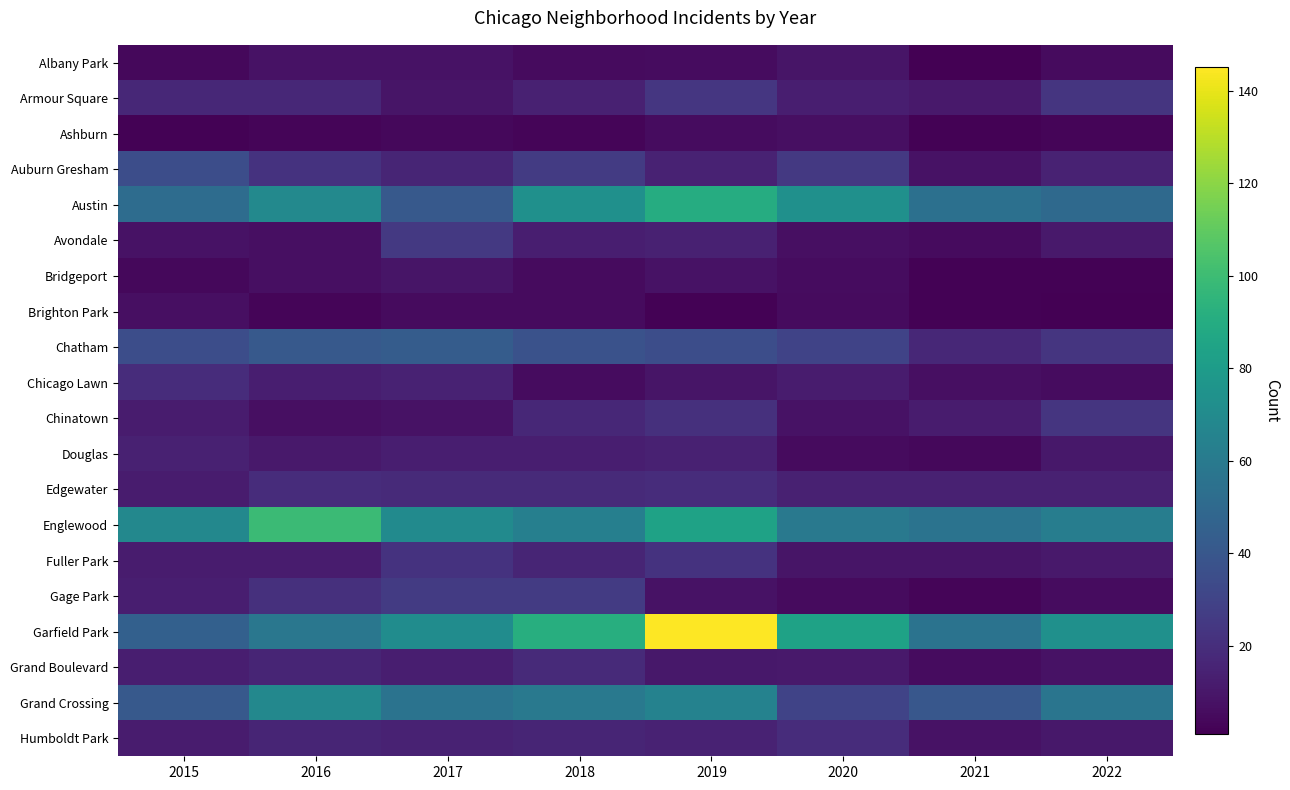

Reading right to left, extract all data points from this chart.

Albany Park: 2022=5	2021=1	2020=9	2019=6	2018=5	2017=8	2016=8	2015=4
Armour Square: 2022=23	2021=11	2020=13	2019=24	2018=14	2017=9	2016=17	2015=17
Ashburn: 2022=3	2021=2	2020=7	2019=6	2018=3	2017=4	2016=3	2015=2
Auburn Gresham: 2022=15	2021=8	2020=25	2019=15	2018=26	2017=16	2016=22	2015=35
Austin: 2022=50	2021=54	2020=73	2019=90	2018=73	2017=41	2016=69	2015=52
Avondale: 2022=11	2021=5	2020=7	2019=14	2018=13	2017=25	2016=7	2015=8
Bridgeport: 2022=2	2021=2	2020=6	2019=8	2018=5	2017=9	2016=7	2015=4
Brighton Park: 2022=1	2021=2	2020=5	2019=2	2018=5	2017=5	2016=3	2015=7
Chatham: 2022=23	2021=17	2020=30	2019=35	2018=37	2017=43	2016=41	2015=35
Chicago Lawn: 2022=6	2021=7	2020=12	2019=9	2018=6	2017=15	2016=13	2015=19
Chinatown: 2022=23	2021=12	2020=8	2019=21	2018=17	2017=8	2016=7	2015=12
Douglas: 2022=10	2021=4	2020=5	2019=14	2018=13	2017=13	2016=11	2015=14
Edgewater: 2022=14	2021=14	2020=14	2019=19	2018=18	2017=18	2016=19	2015=12
Englewood: 2022=62	2021=56	2020=59	2019=84	2018=63	2017=70	2016=99	2015=68
Fuller Park: 2022=11	2021=9	2020=9	2019=22	2018=16	2017=22	2016=12	2015=12
Gage Park: 2022=6	2021=3	2020=5	2019=8	2018=26	2017=26	2016=21	2015=13
Garfield Park: 2022=73	2021=56	2020=84	2019=145	2018=91	2017=71	2016=58	2015=45
Grand Boulevard: 2022=8	2021=6	2020=11	2019=10	2018=18	2017=13	2016=16	2015=13
Grand Crossing: 2022=57	2021=40	2020=30	2019=65	2018=59	2017=56	2016=68	2015=41
Humboldt Park: 2022=10	2021=8	2020=19	2019=15	2018=16	2017=15	2016=16	2015=12